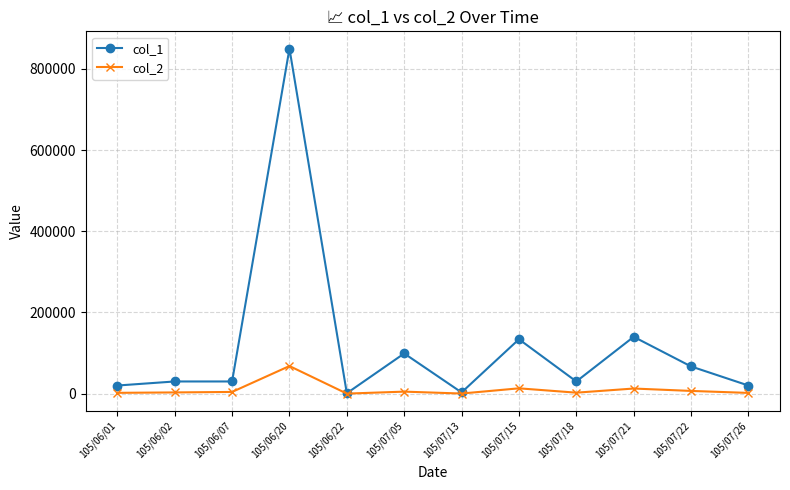

Rank the series by their maximum value, from lowest to highest.

col_2, col_1